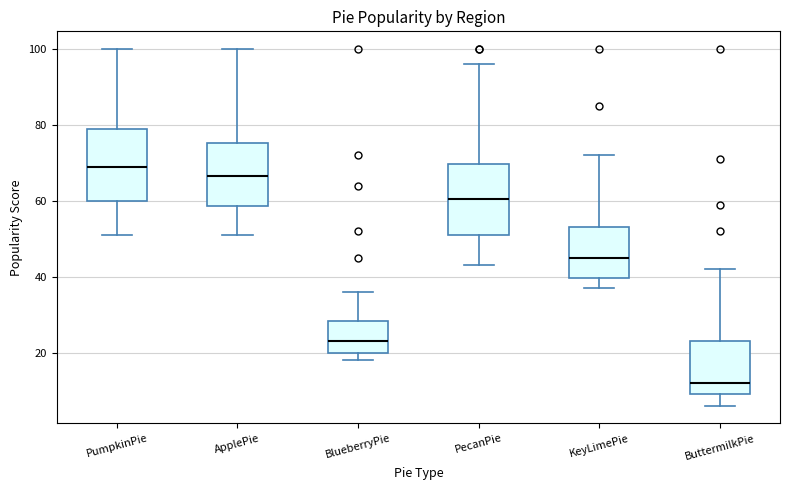

Reading left to right, read every box against the y-axis: the position of its median line, the range the box covers, and the ends of its whiskers. The values are not printed on the chart, so give them approximately, as read against the axis.

PumpkinPie: median 70, box 60 to 80, whiskers 52 to 100
ApplePie: median 66, box 58 to 76, whiskers 52 to 100
BlueberryPie: median 24, box 20 to 28, whiskers 18 to 36
PecanPie: median 60, box 52 to 70, whiskers 44 to 96
KeyLimePie: median 46, box 40 to 54, whiskers 38 to 72
ButtermilkPie: median 12, box 10 to 24, whiskers 6 to 42